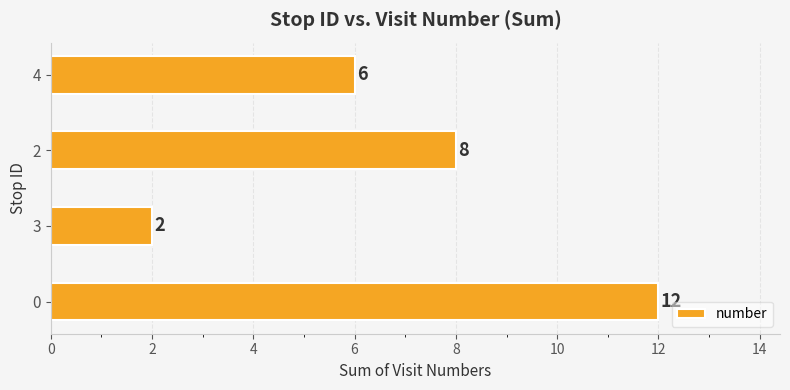

Read the value at 2.

8